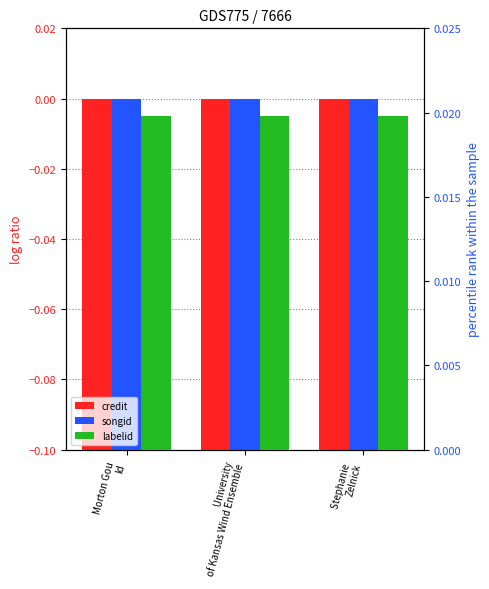

Which series has the largest range (max minus min)?

credit